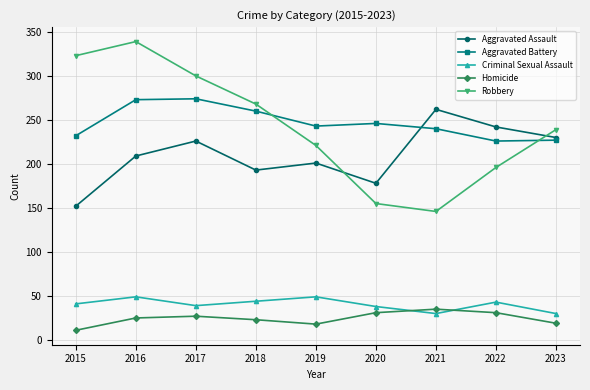

True or false: Aggravated Assault and Criminal Sexual Assault intersect in this chart.

False